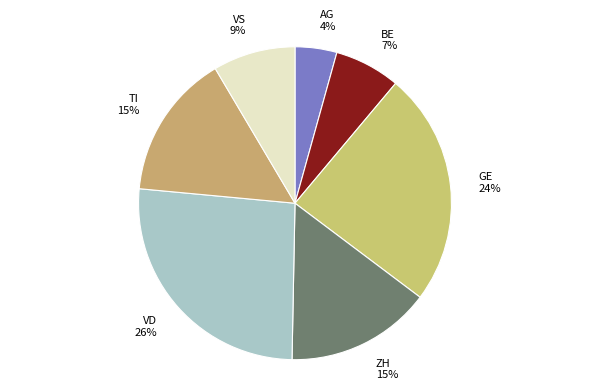

What percentage is the ZH slice, to the nearest percent?

15%